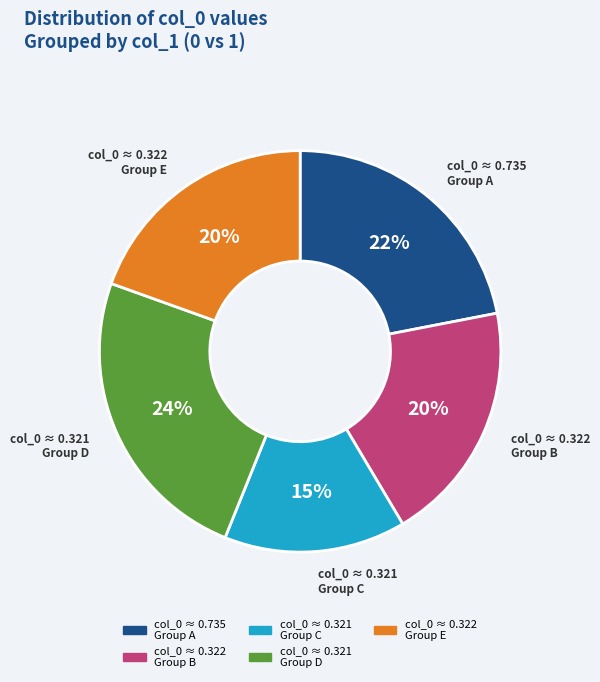

To the nearest percent, what is the average slice percentage?

20%